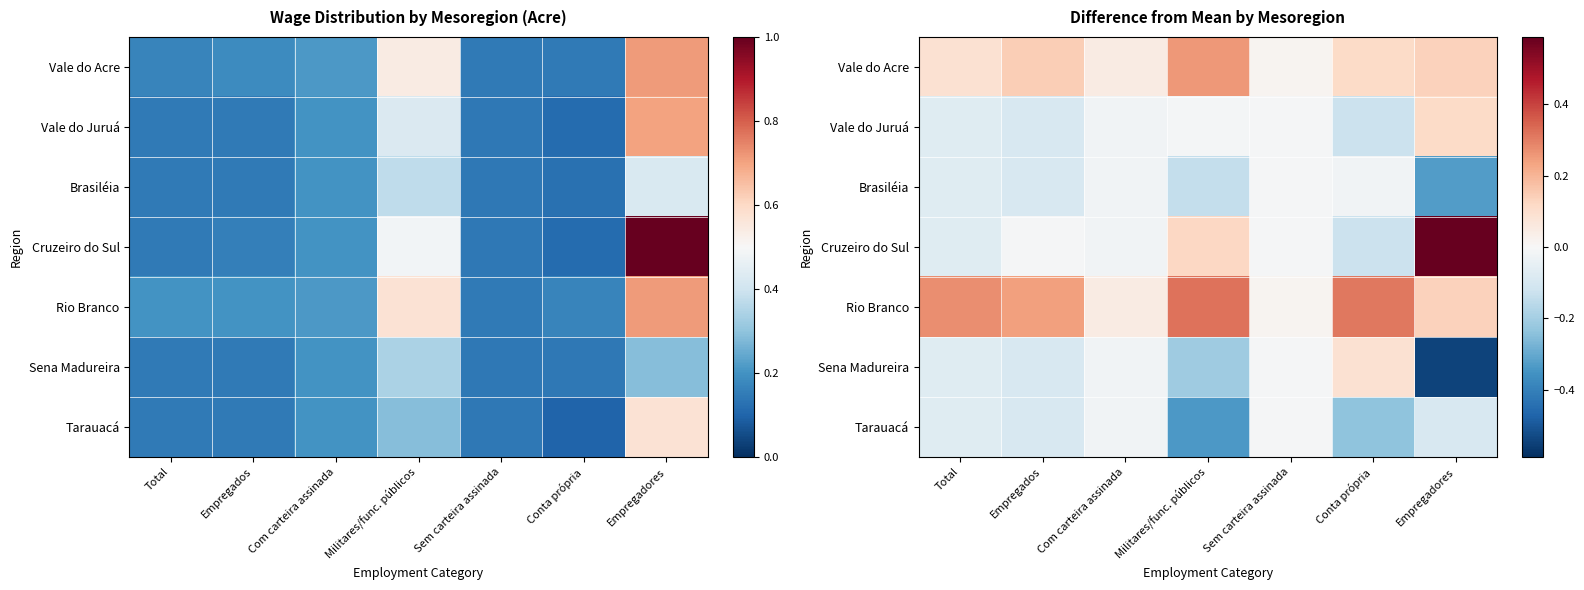

What is the difference between the second highest and minimum values in the Sena Madureira series?

0.5